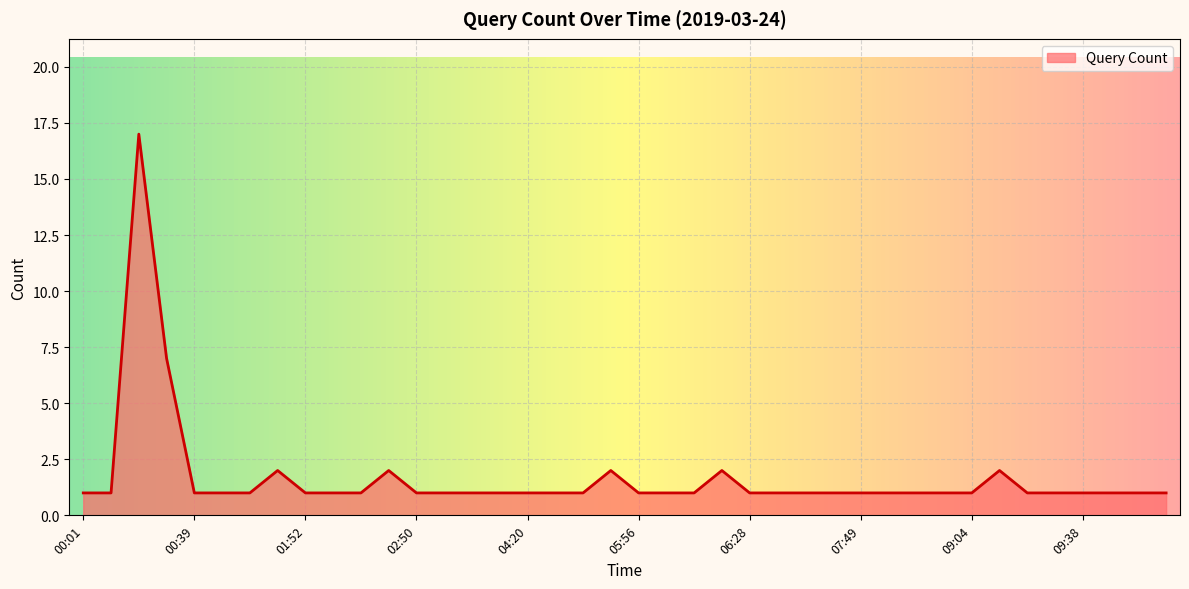

What is the maximum value shown in the chart?

17